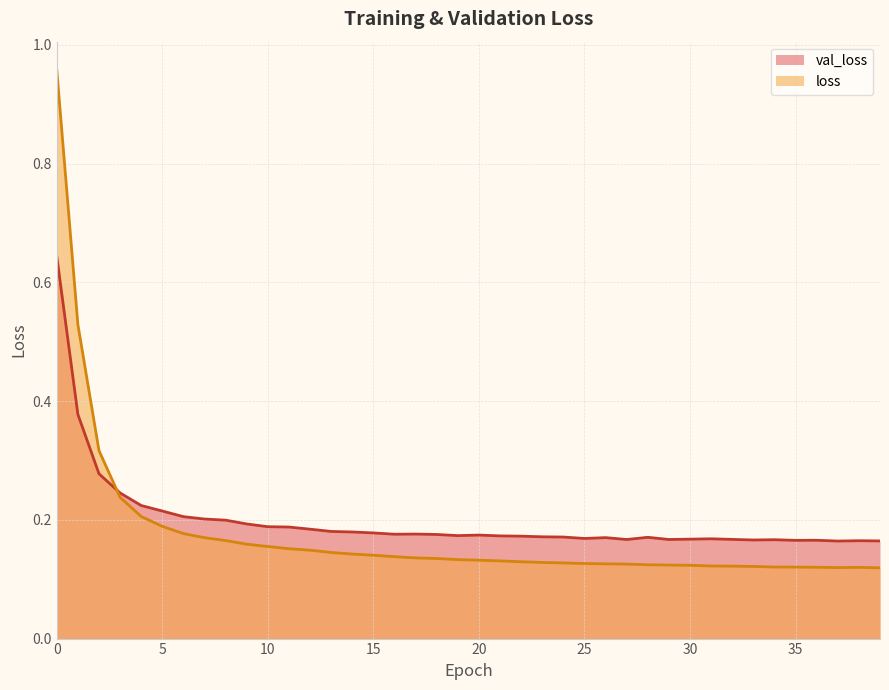

The val_loss series shows 0.0 at 25. True or false?

False